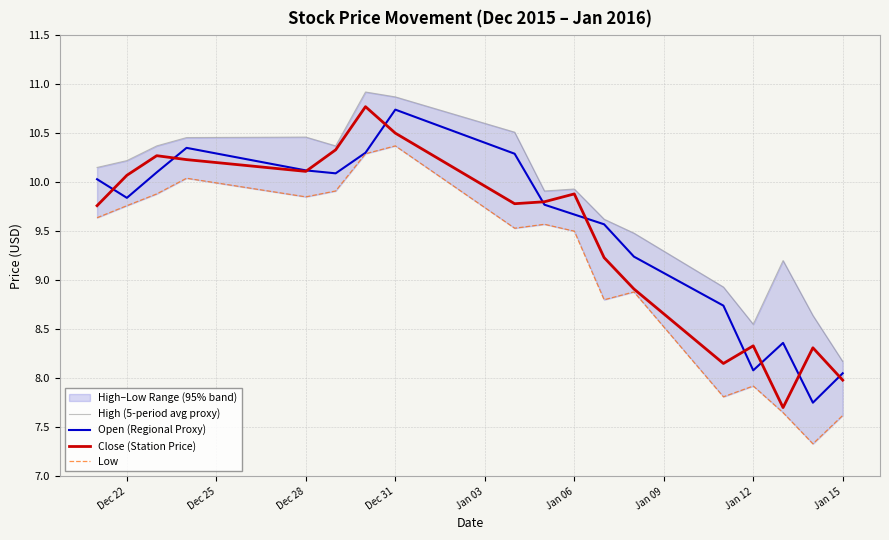

True or false: Low and High (5-period avg proxy) cross at least once.

False